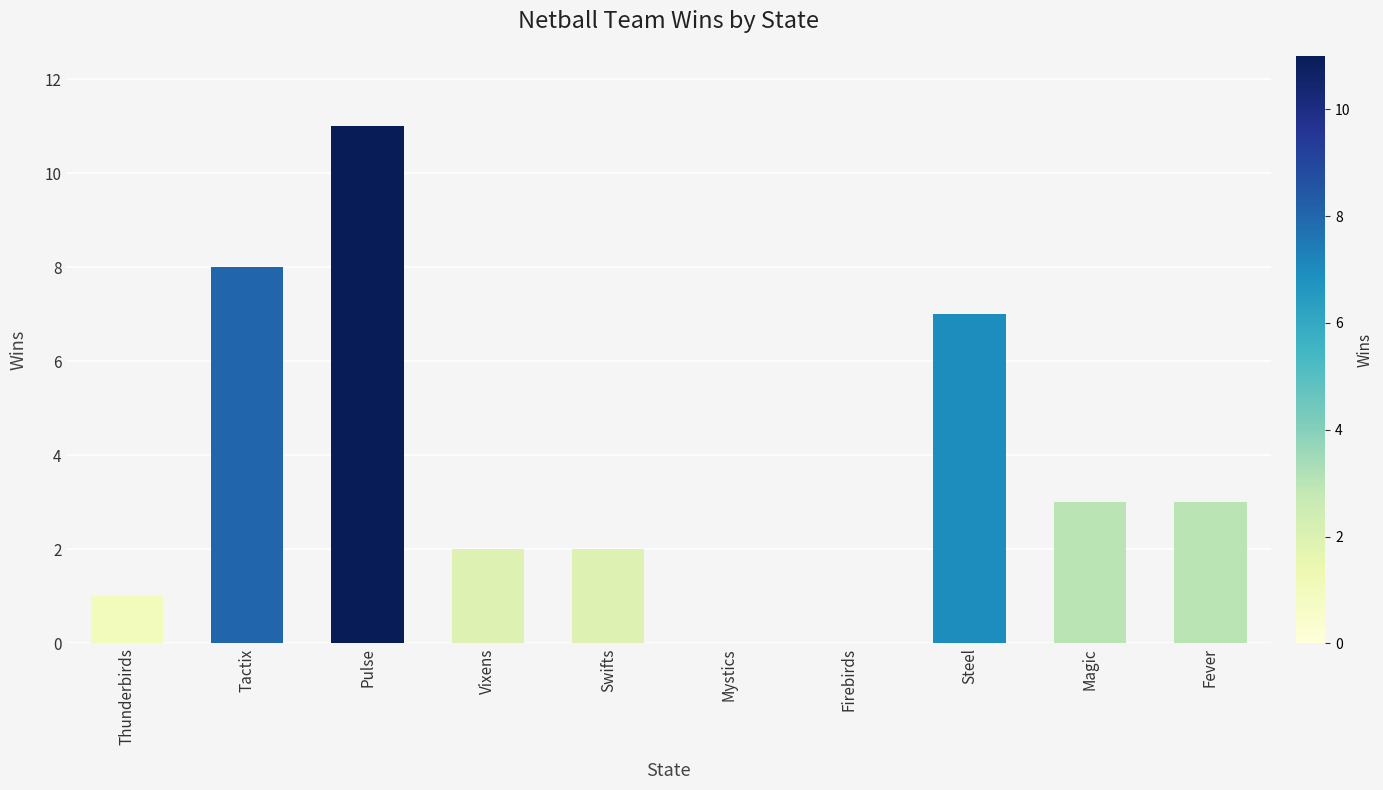

Reading left to right, what are all the values shown in this chart?

1	8	11	2	2	0	0	7	3	3